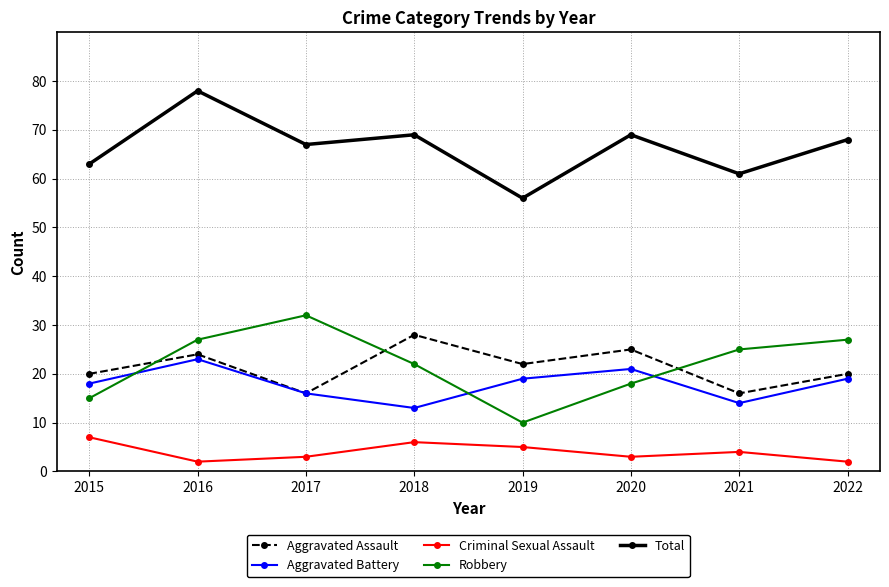

What is the smallest value displayed?

2